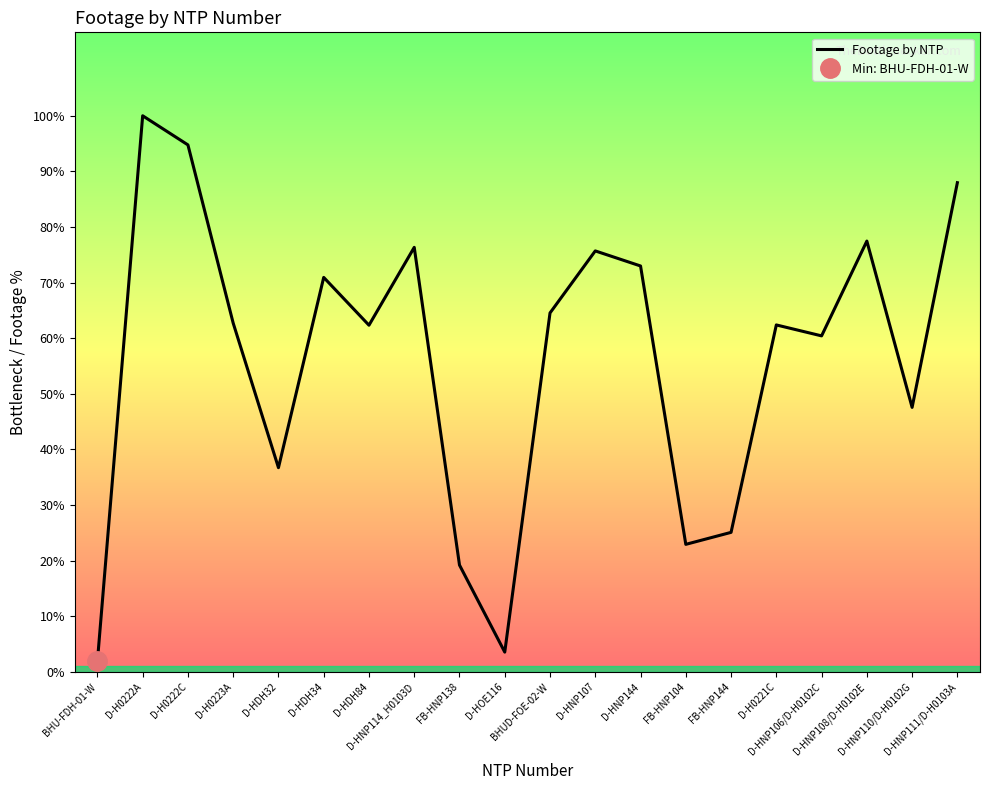

Between D-HNP111/D-H0103A and D-HNP110/D-H0102G, which is larger?

D-HNP111/D-H0103A